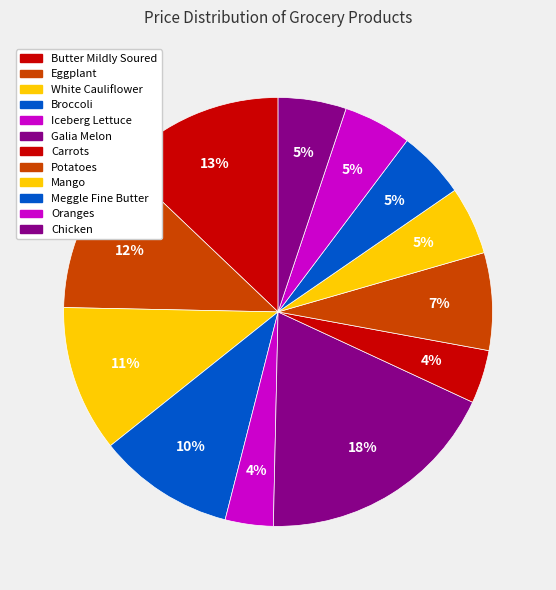

Is Broccoli the majority of the pie?

No